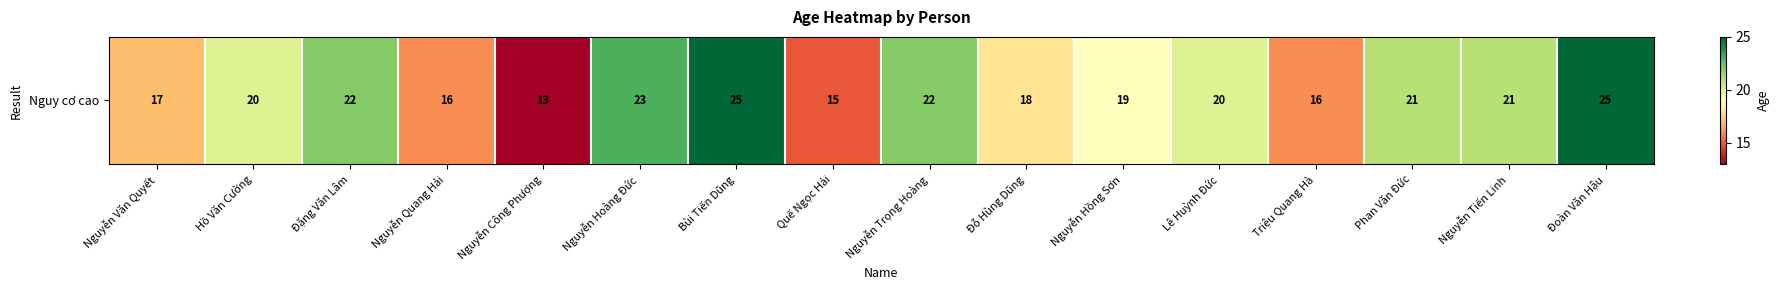

What is the sum of all values?

313